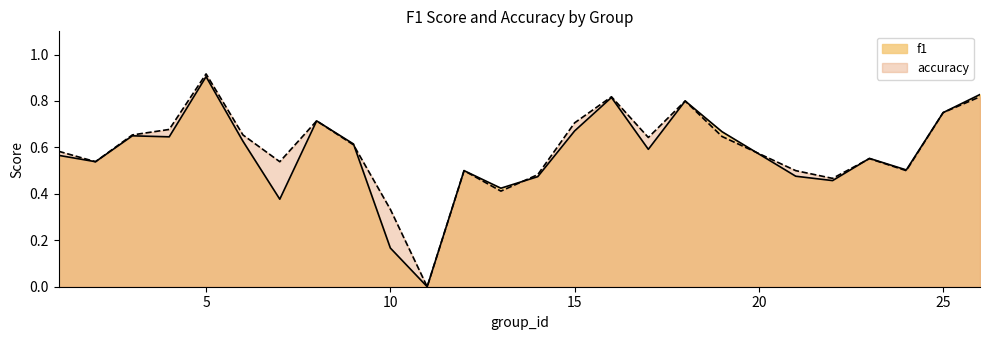

Which label corresponds to the largest value in the chart?

5